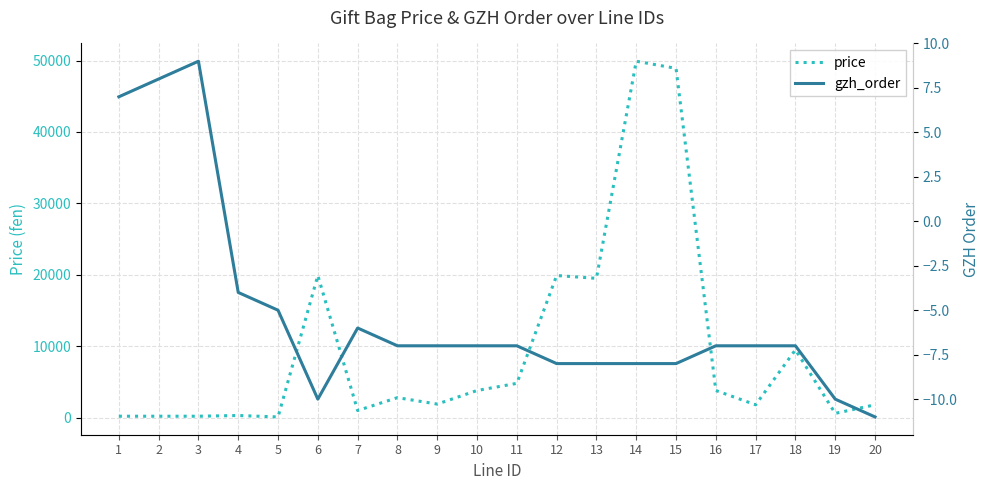

Which category has the highest value across all series?

14